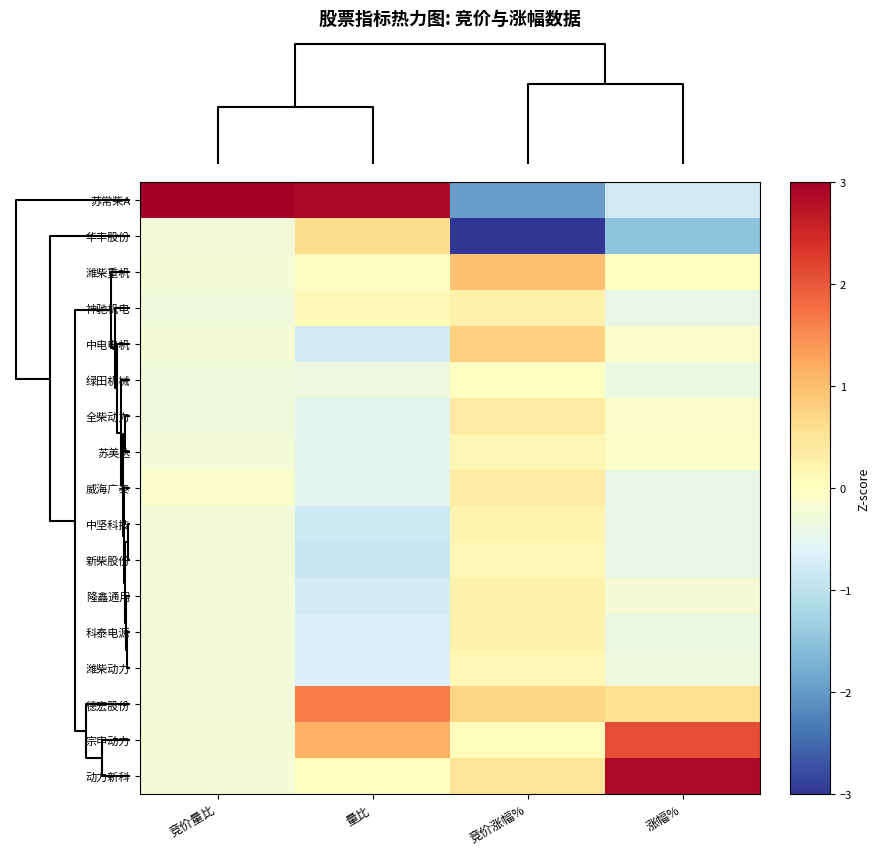

Between 涨幅% and 量比, which is larger?

量比